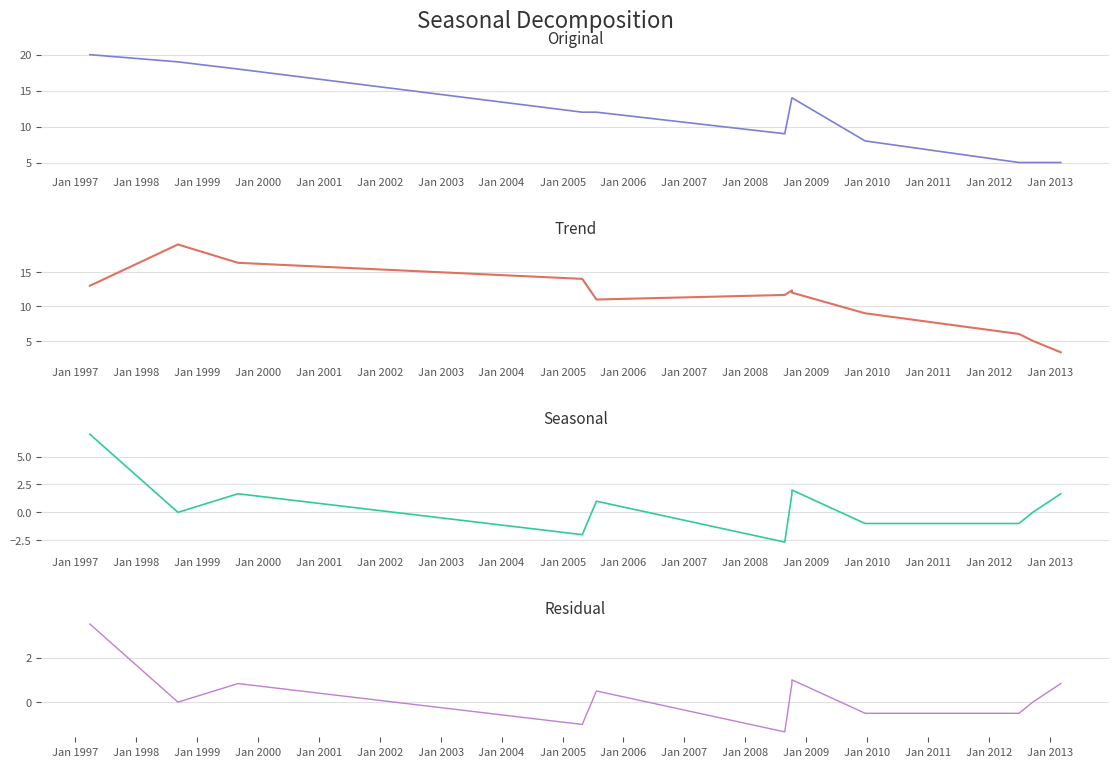

Rank the series by their maximum value, from highest to lowest.

Original, Trend, Seasonal, Residual